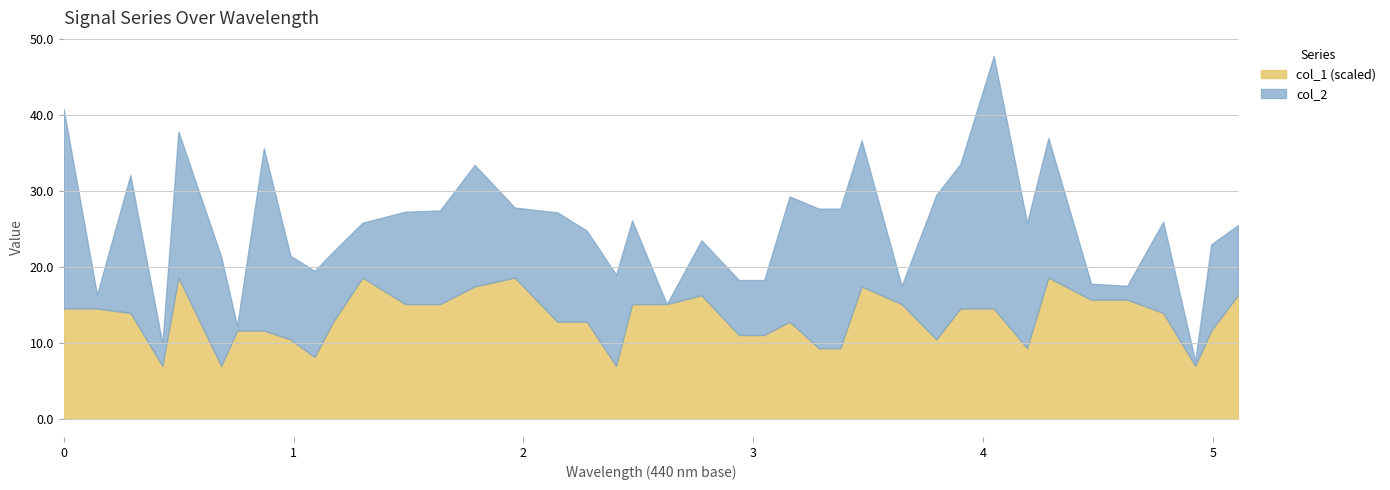

What are all the series names shown in the legend?

col_1 (scaled), col_2